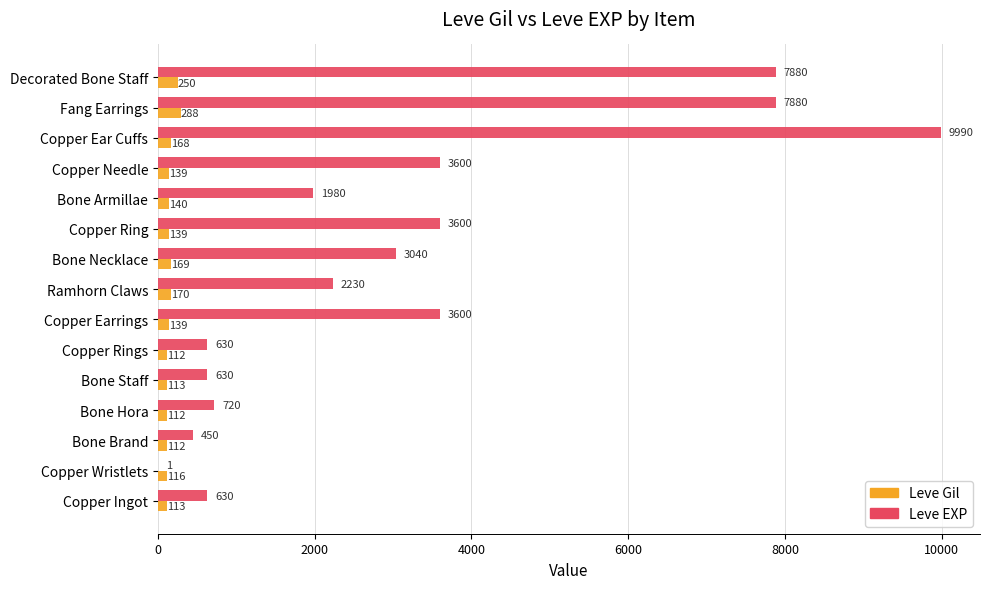

What is the sum of the Leve EXP values at Copper Ring and Copper Earrings?

7200